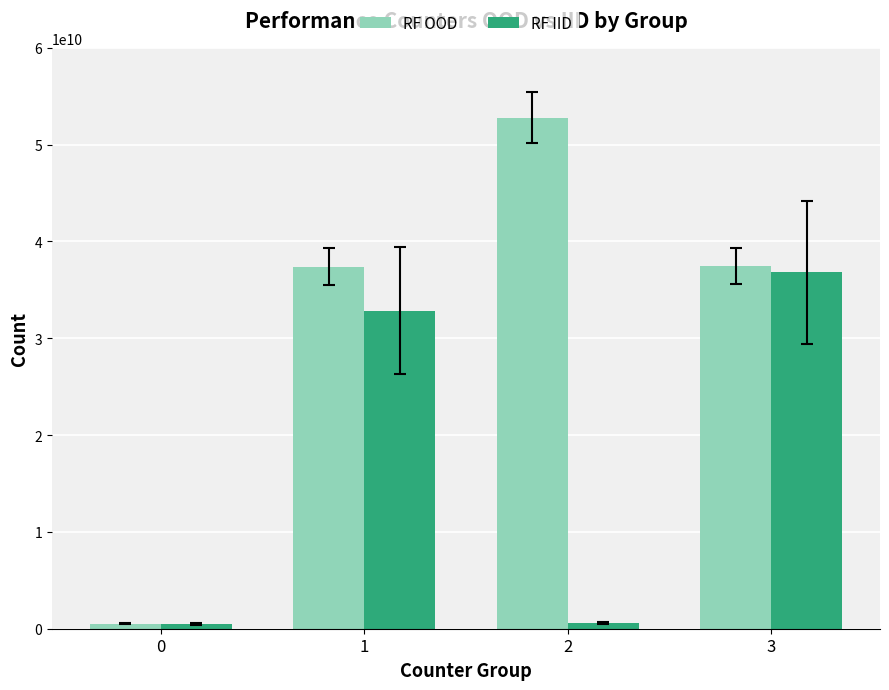

Between 1 and 3, which series saw the biggest shift?

RF IID